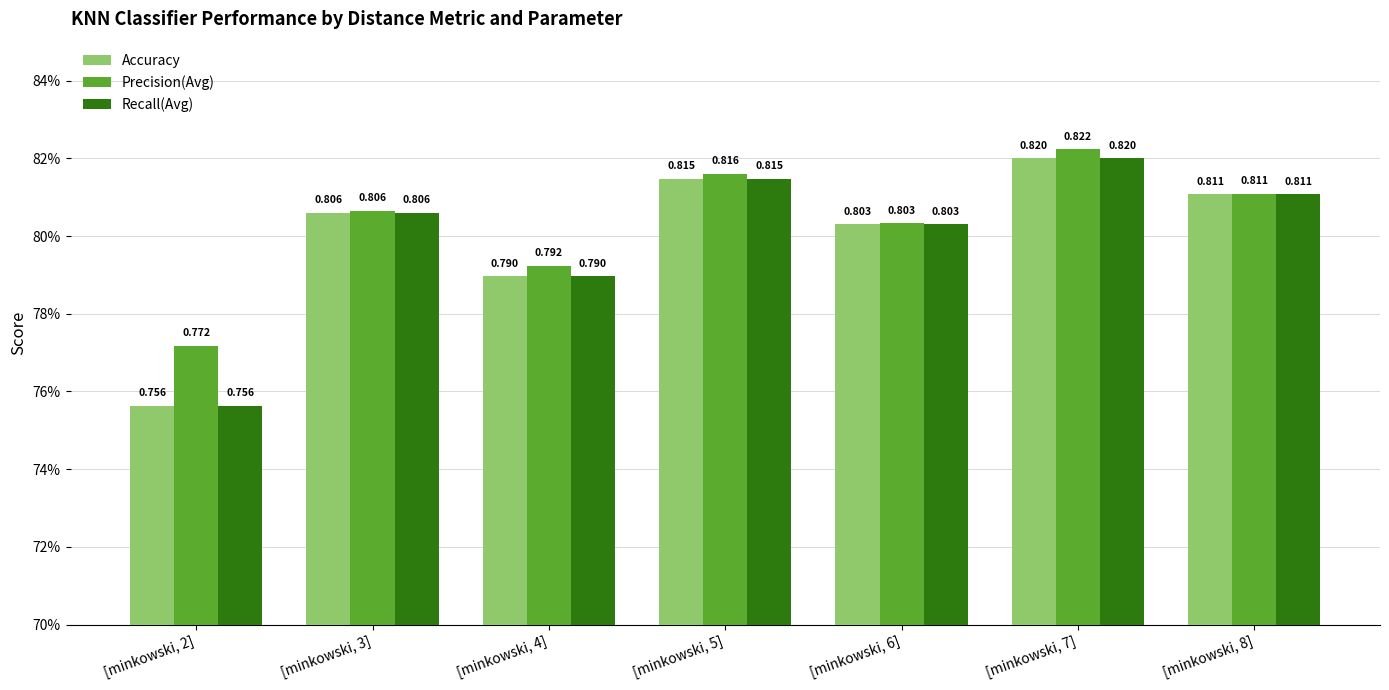

List the labels in order of Accuracy value, largest first.

[minkowski, 7], [minkowski, 5], [minkowski, 8], [minkowski, 3], [minkowski, 6], [minkowski, 4], [minkowski, 2]